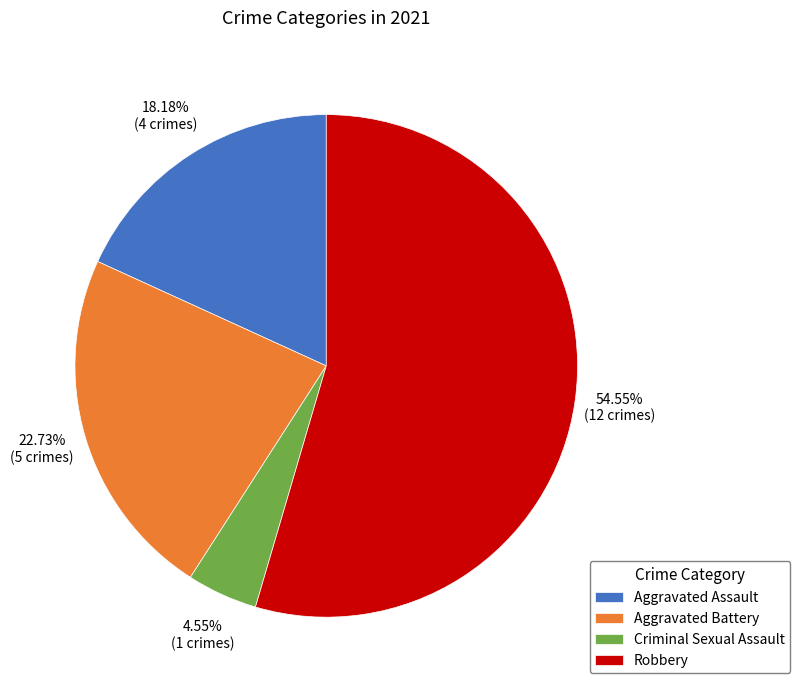

To the nearest percent, what portion does Aggravated Assault represent?

18%